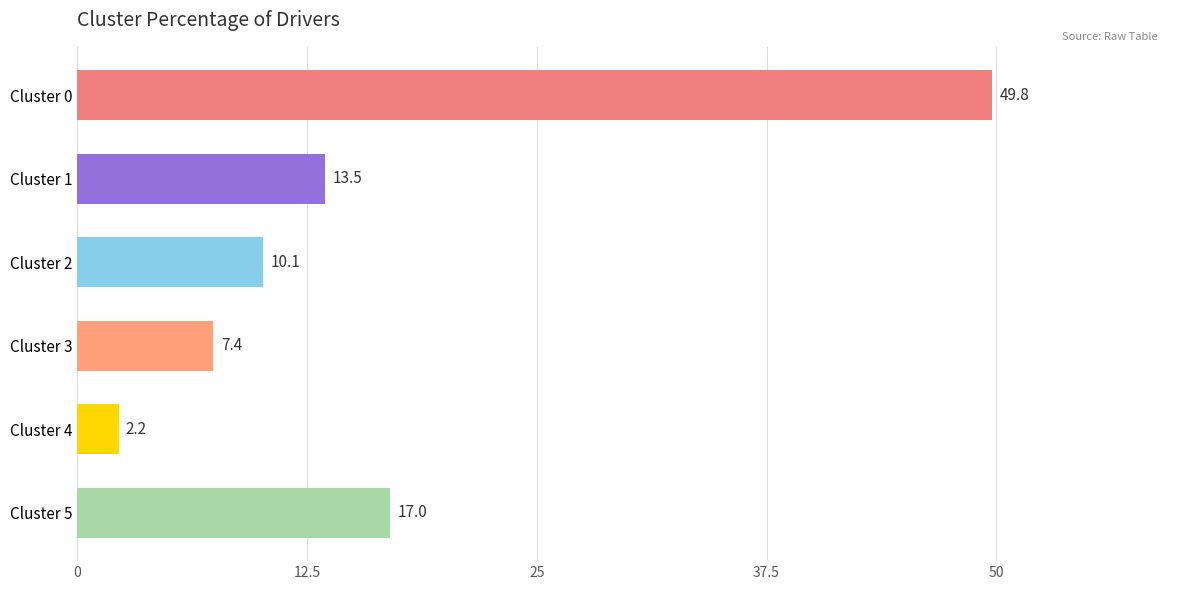

How many bars are there in total?

6